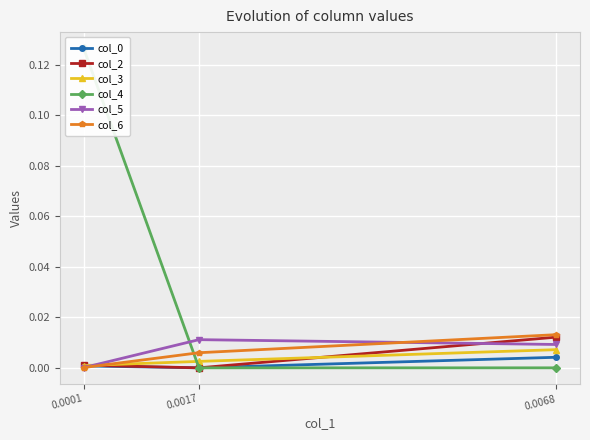

Is the value of col_6 at 0.0001 greater than the value of col_3 at 0.0068?

No